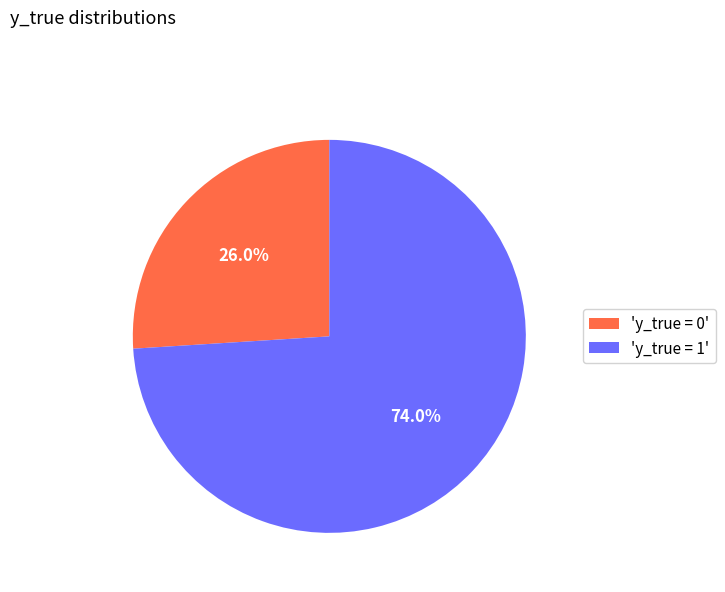

Rank the categories by value from lowest to highest.

'y_true = 0', 'y_true = 1'